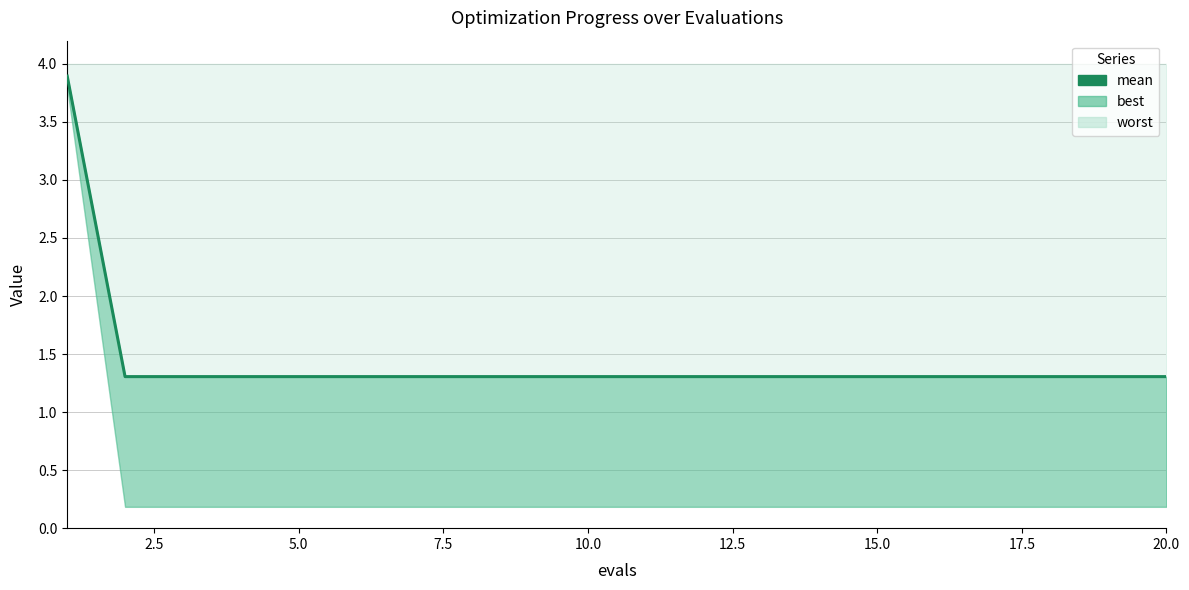

Is it true that the value at 12.5 is 1.3?

True